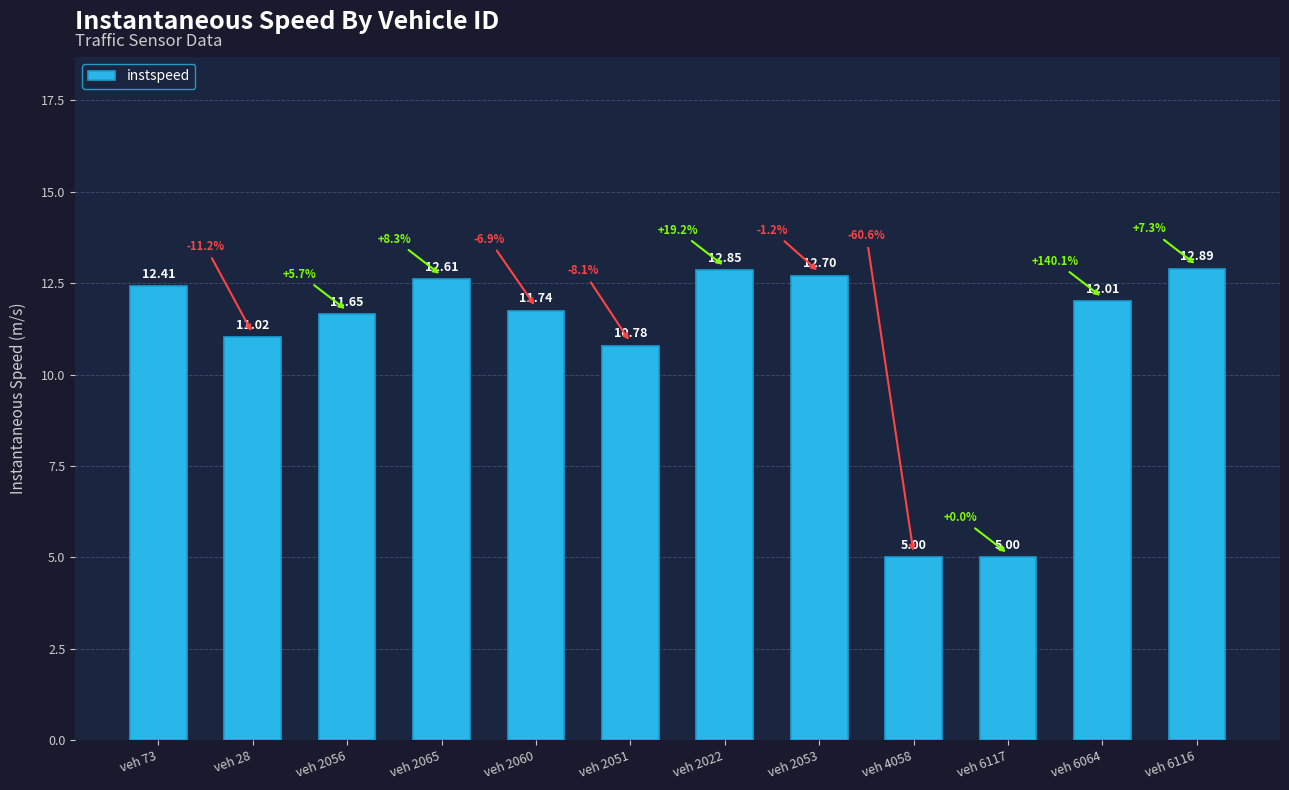

Which has a higher value, veh 2065 or veh 2022?

veh 2022